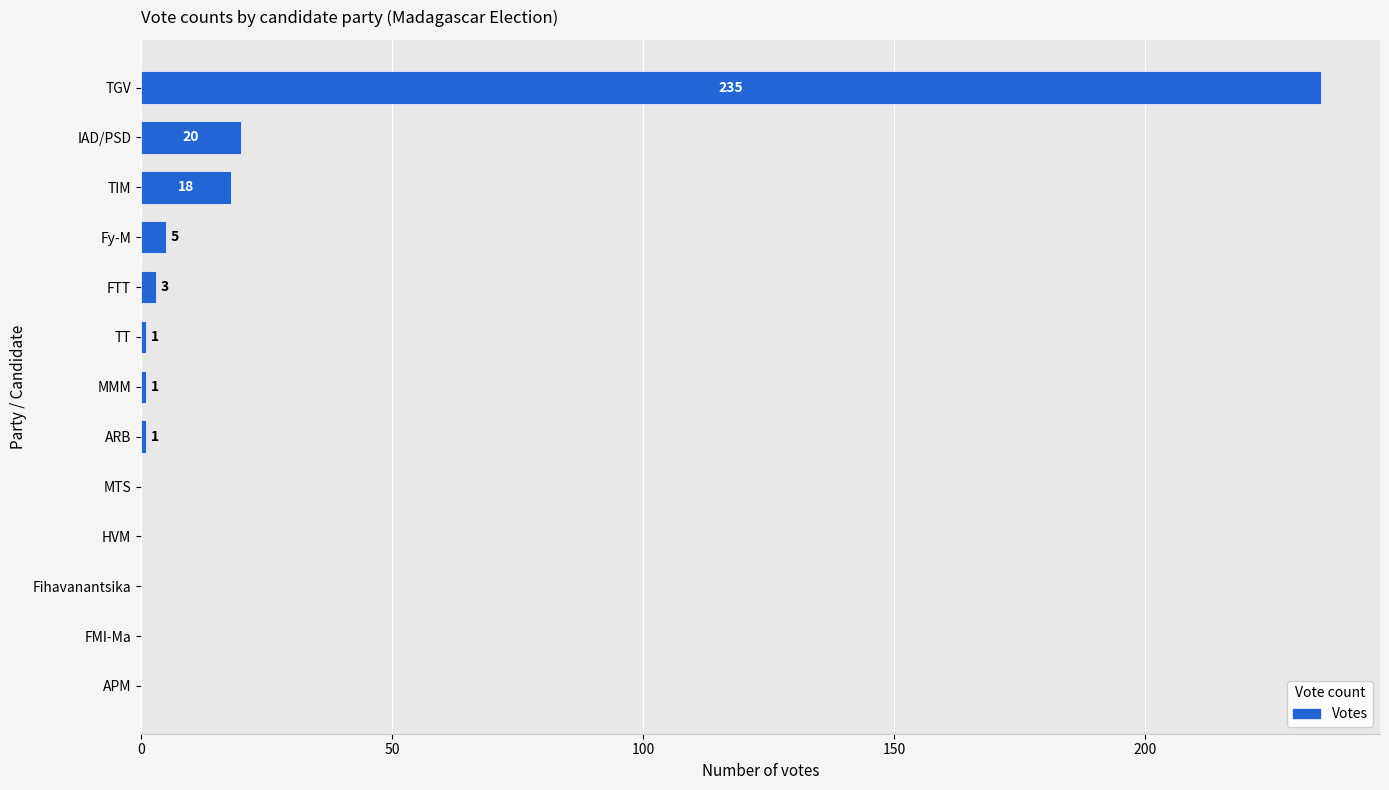

Count the number of categories in the chart.

13